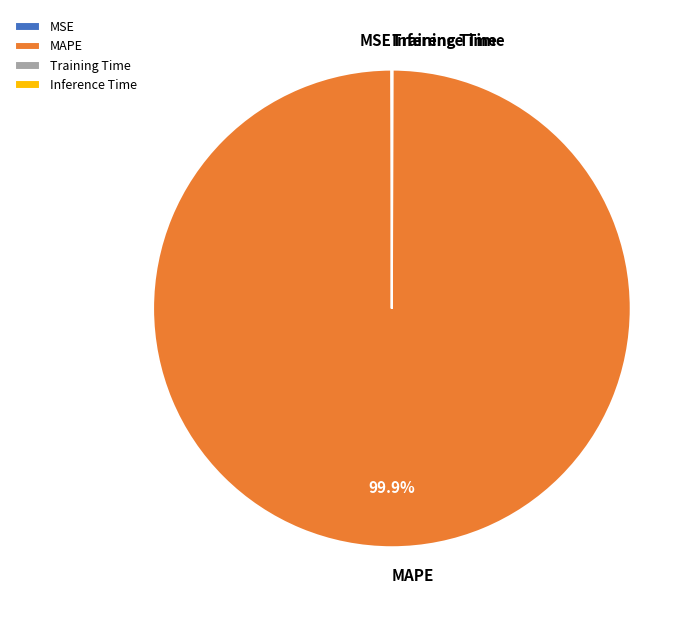

To the nearest percent, what is the difference between the largest and smallest slice percentages?

100%